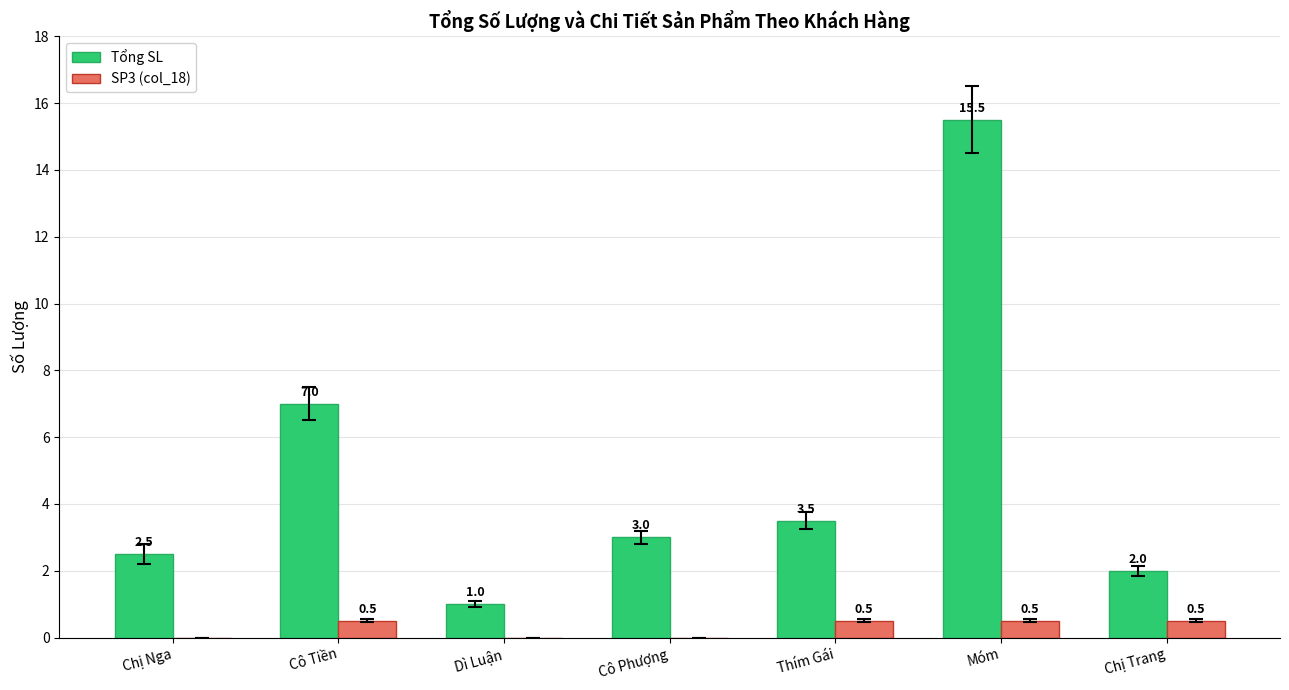

What is the maximum value shown in the chart?

15.5